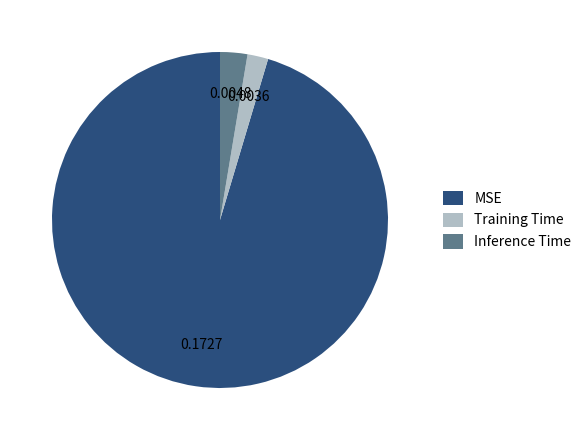

Rank the categories by value from highest to lowest.

MSE, Inference Time, Training Time